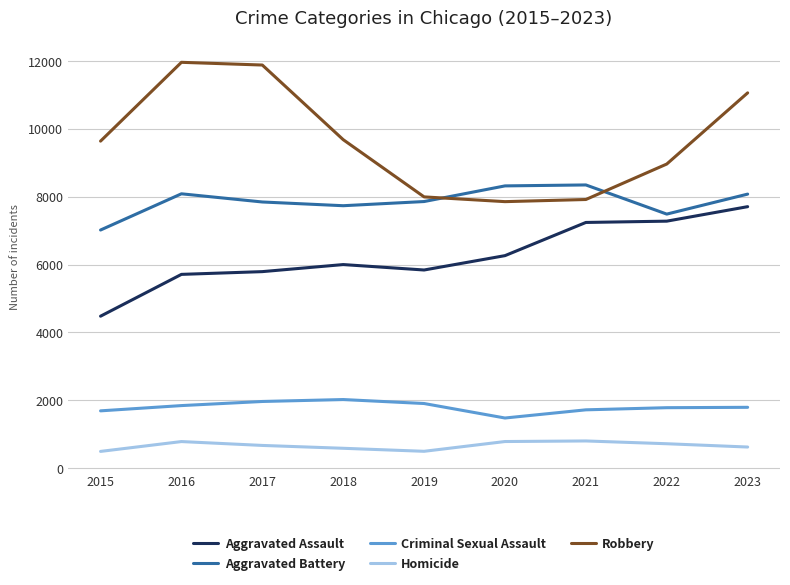

True or false: Robbery and Criminal Sexual Assault intersect in this chart.

False